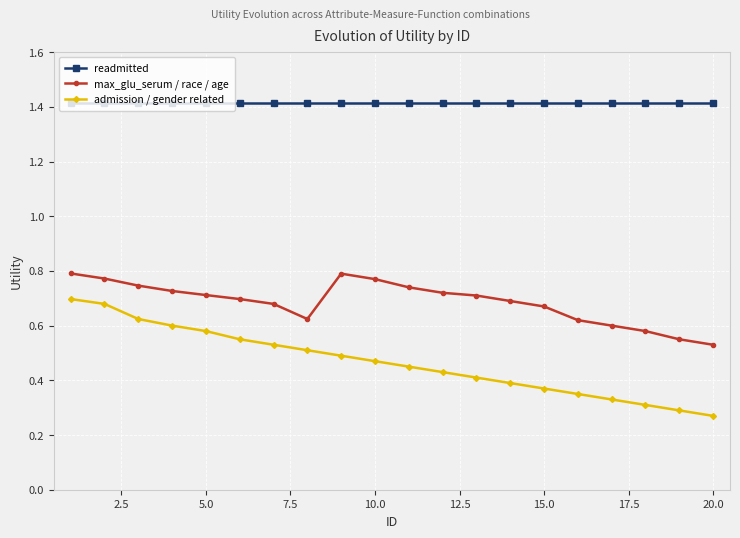

What is the maximum value for readmitted?

1.4